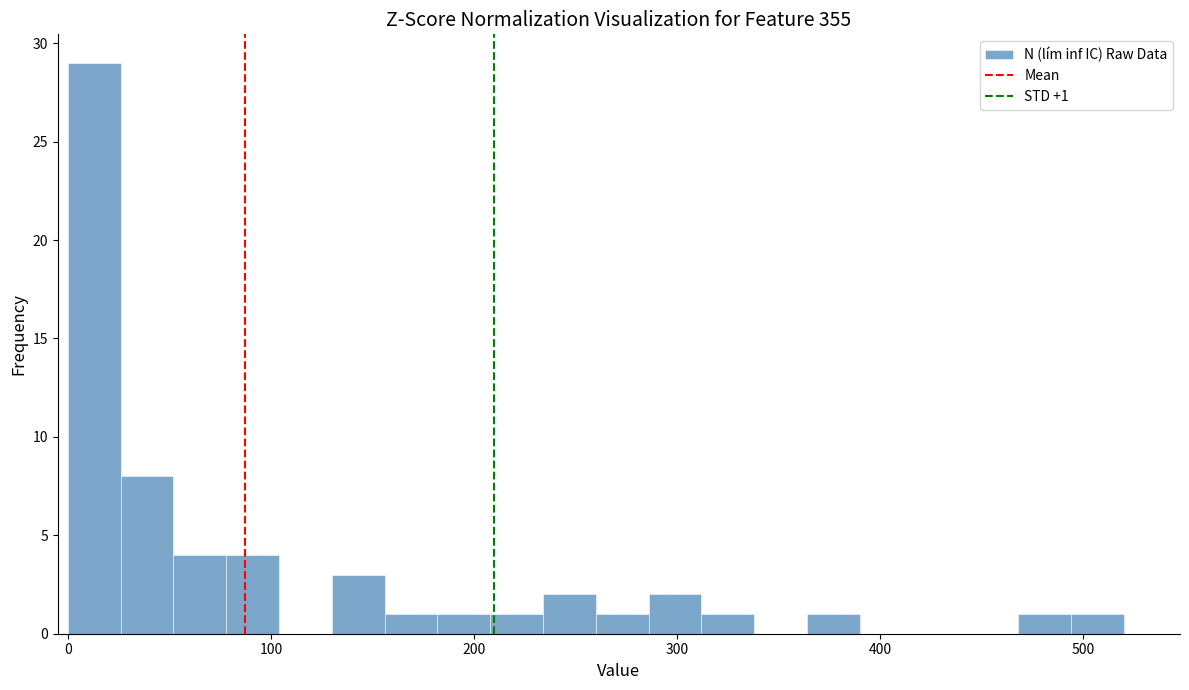

Around what value on the x-axis is the tallest bar? Give the approximate position of its centre, as read against the axis.

10